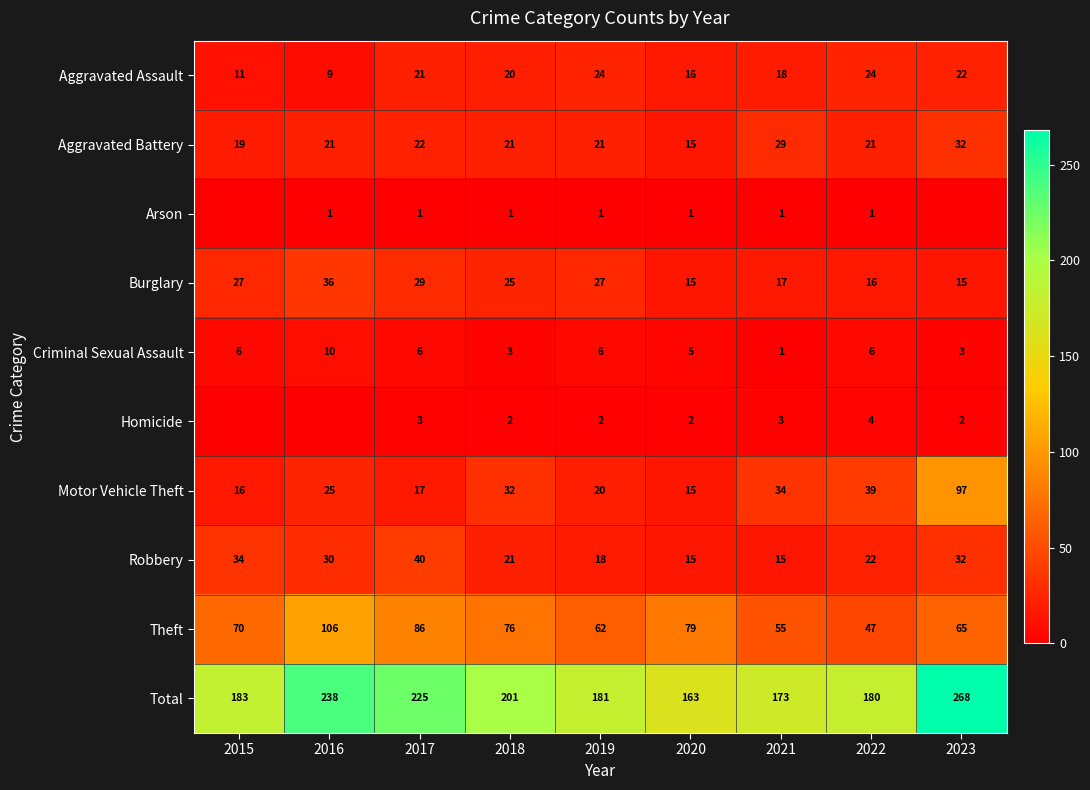

At how many categories does at least one series exceed 143?

9